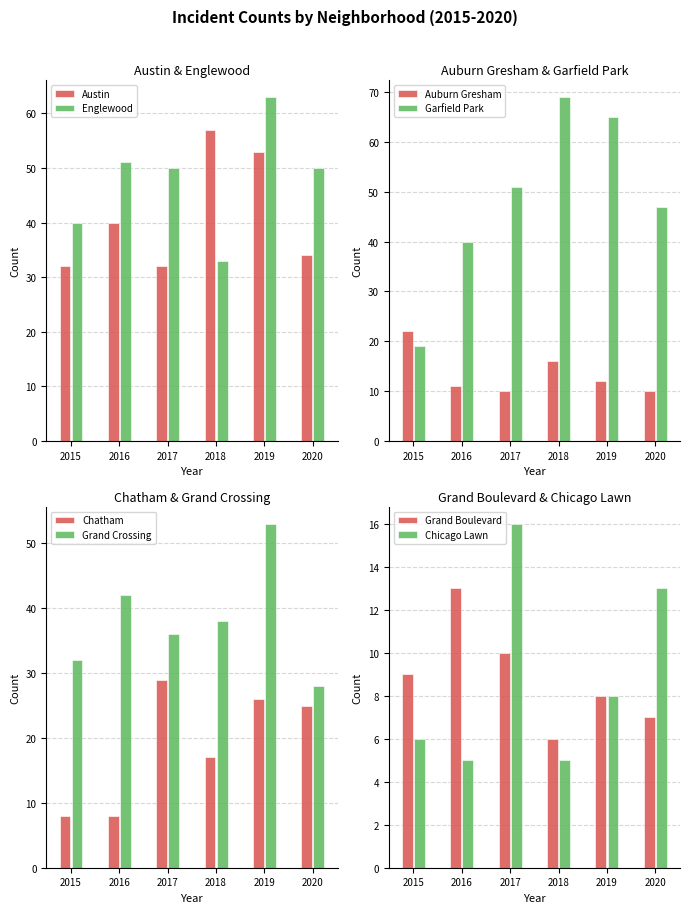

The value of Austin at 2015 is 44. True or false?

False